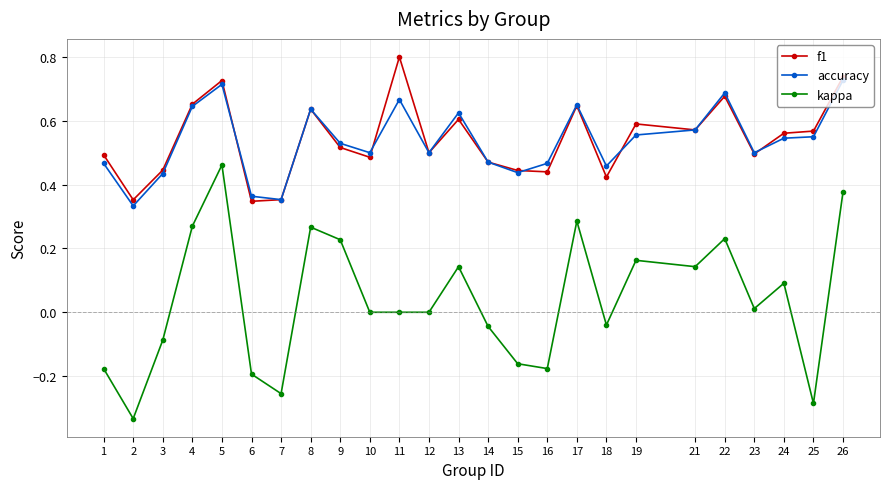

At which category does kappa reach its first local valley?

2